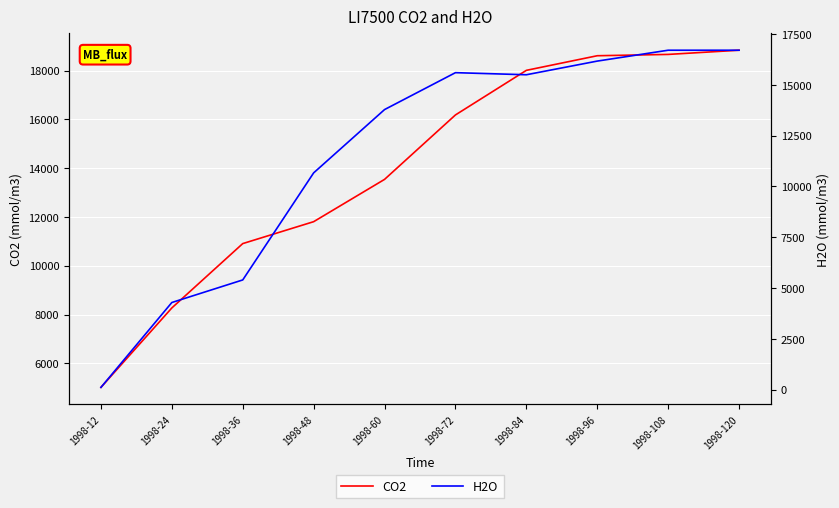

Which category has the highest value in the CO2 series?

1998-120